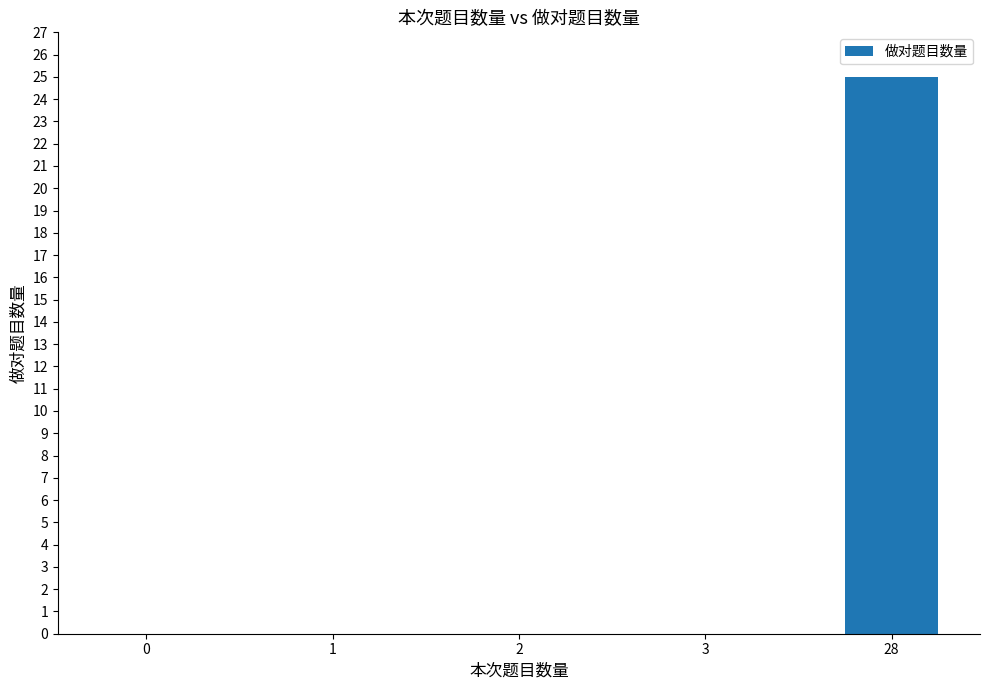

Which label corresponds to the largest value in the chart?

28